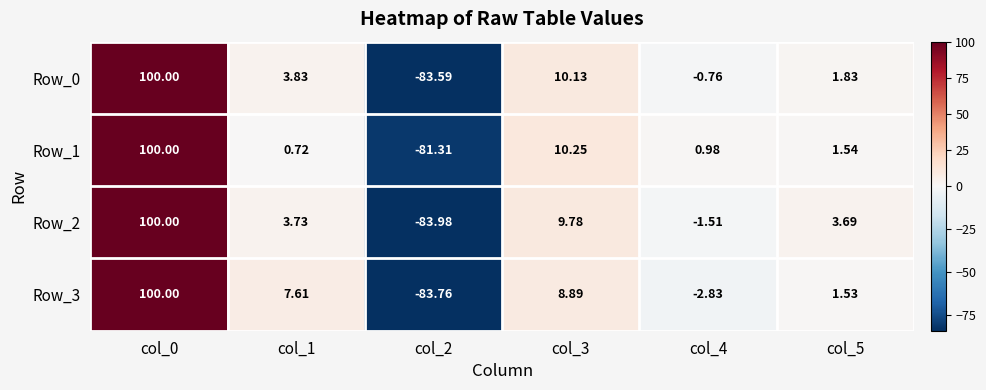

Is the value of Row_2 at col_0 greater than the value of Row_0 at col_1?

Yes